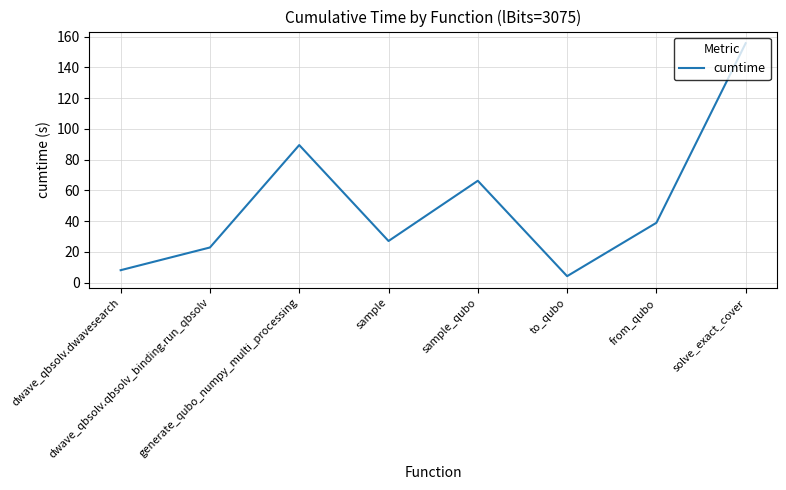

List the labels in order of value, smallest first.

to_qubo, dwave_qbsolv.dwavesearch, dwave_qbsolv.qbsolv_binding.run_qbsolv, sample, from_qubo, sample_qubo, generate_qubo_numpy_multi_processing, solve_exact_cover